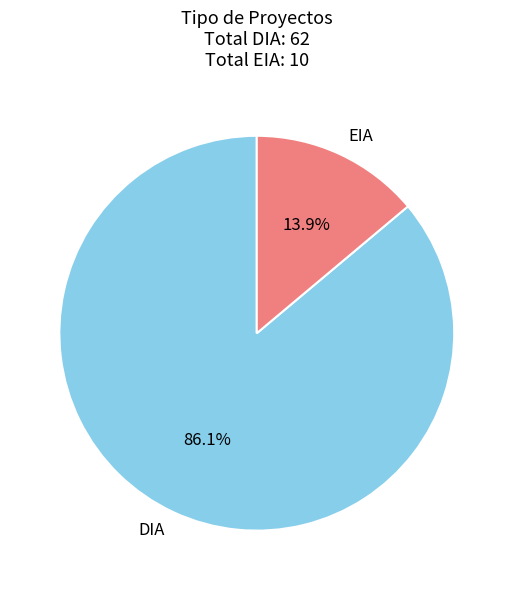

Combined, what portion of the pie is EIA and DIA?

100.0%